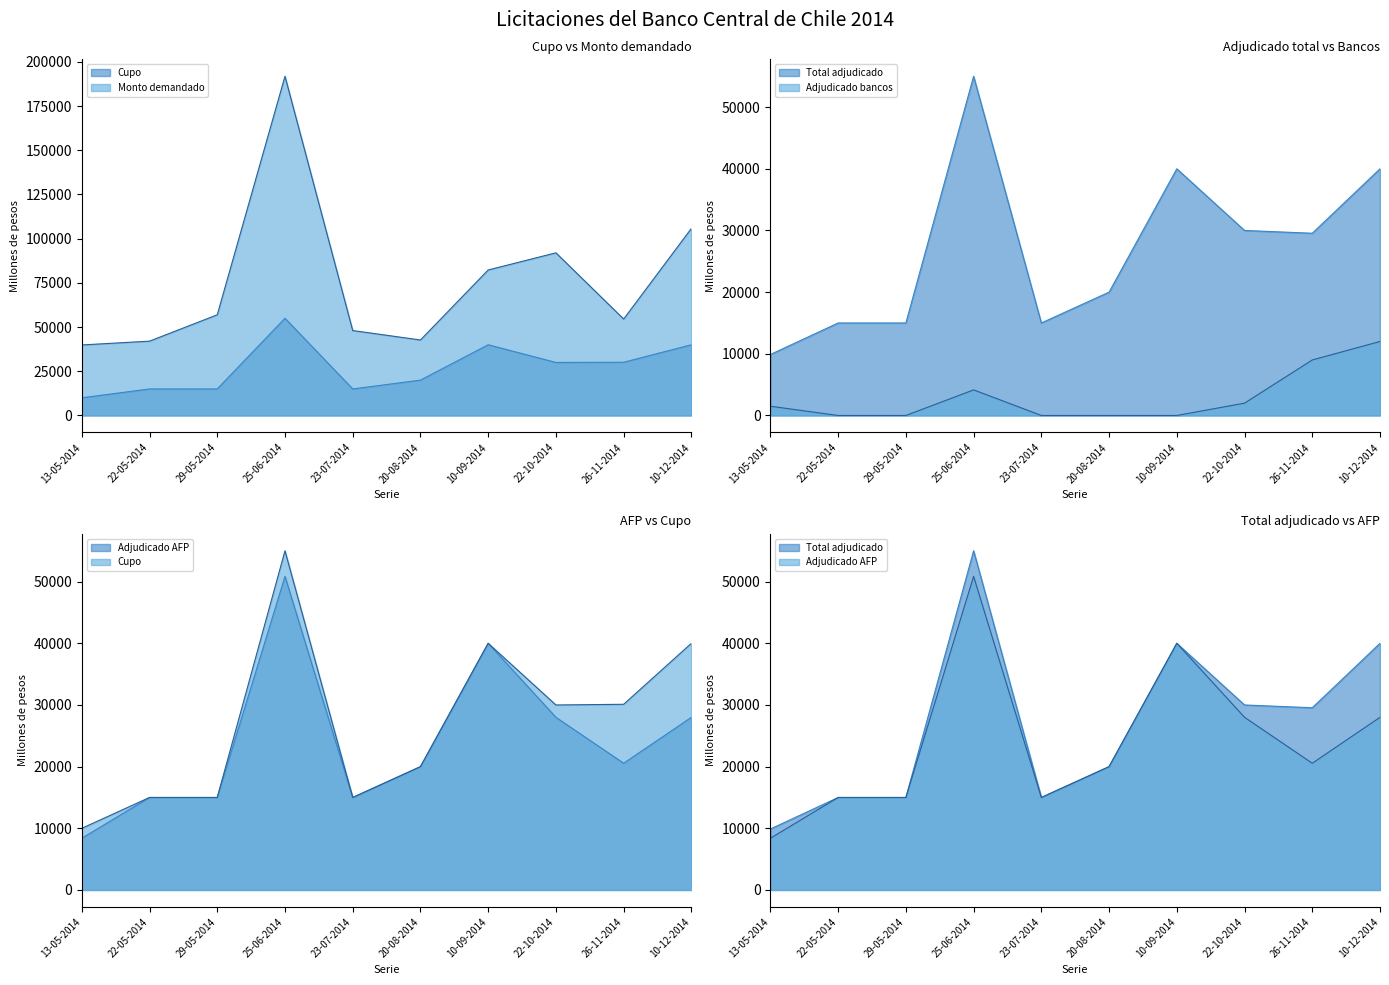

How many interior local valleys does the Adjudicado AFP series have?

2